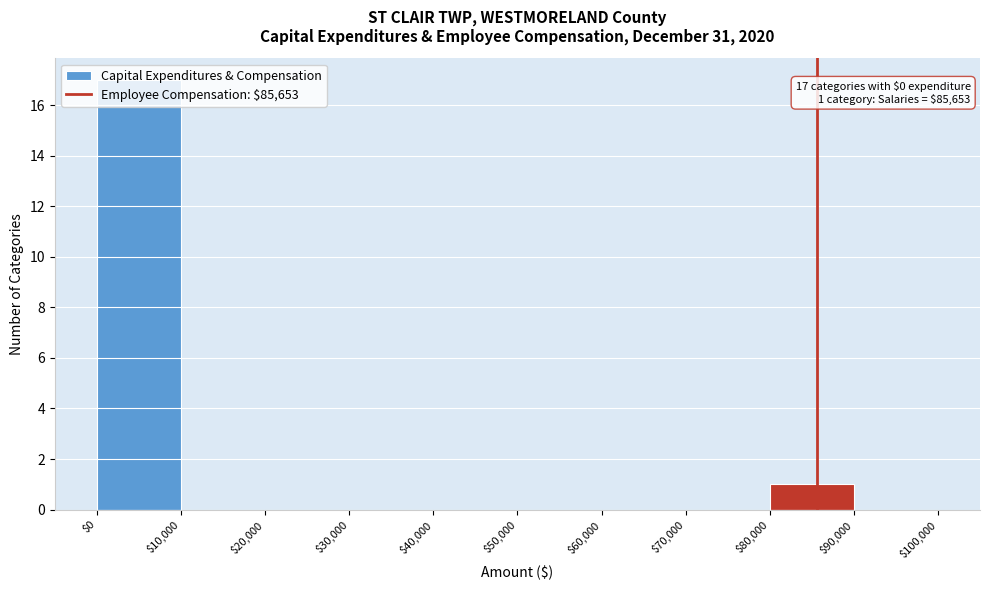

Over which range of the x-axis is the bar tallest?

$0 to $10,000